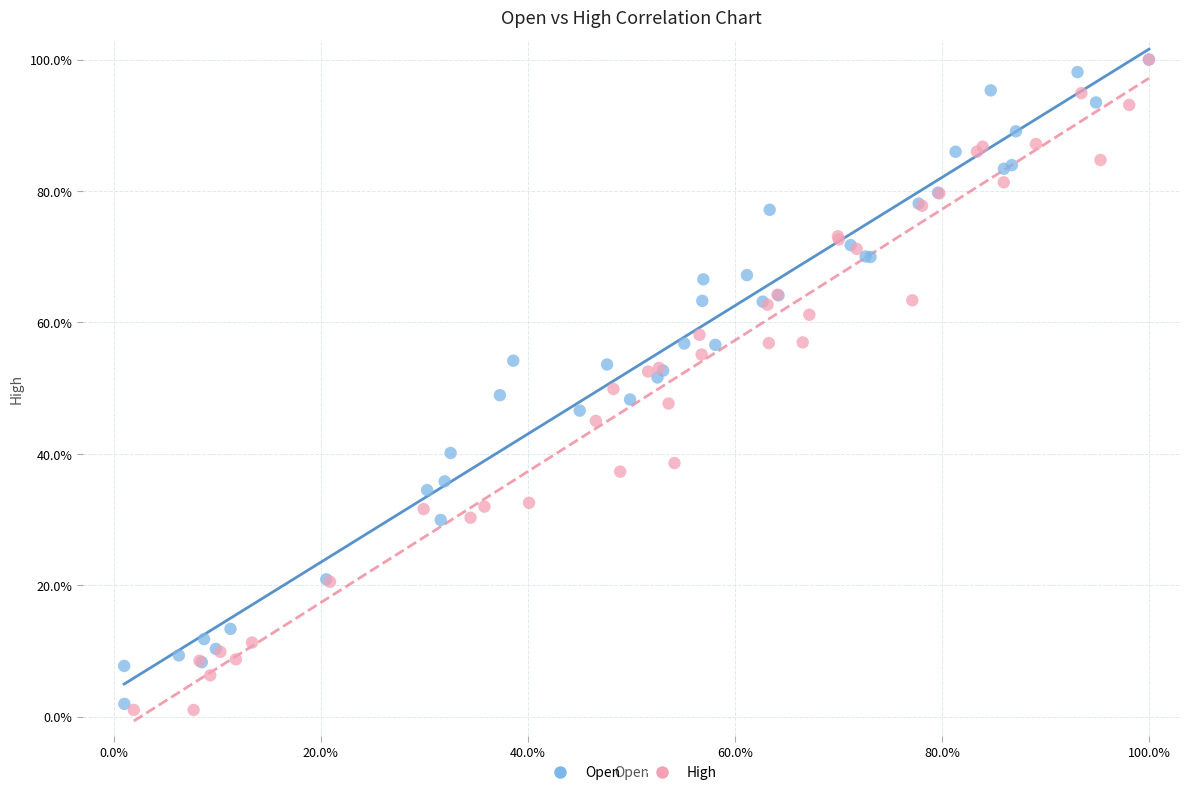

Which series contains the lowest Y value?

High